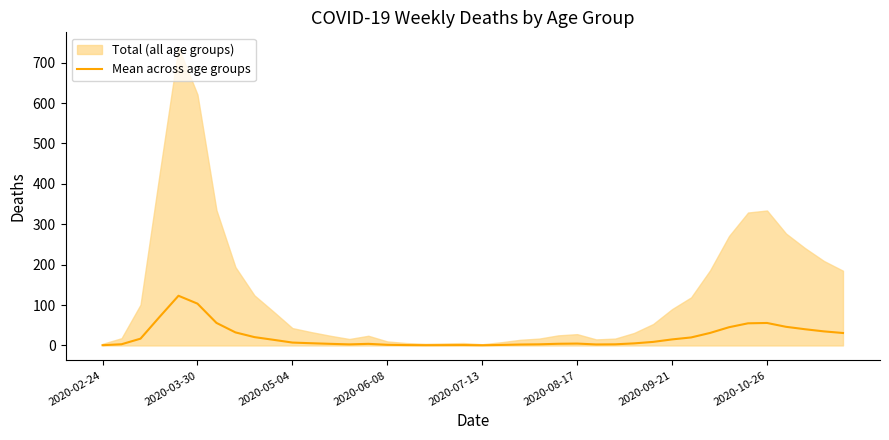

The Mean across age groups series shows 15.0 at 2020-09-21. True or false?

True